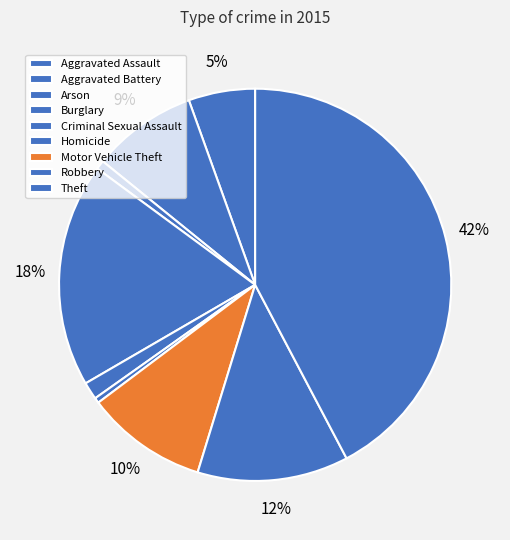

How many segments does this pie chart have?

9